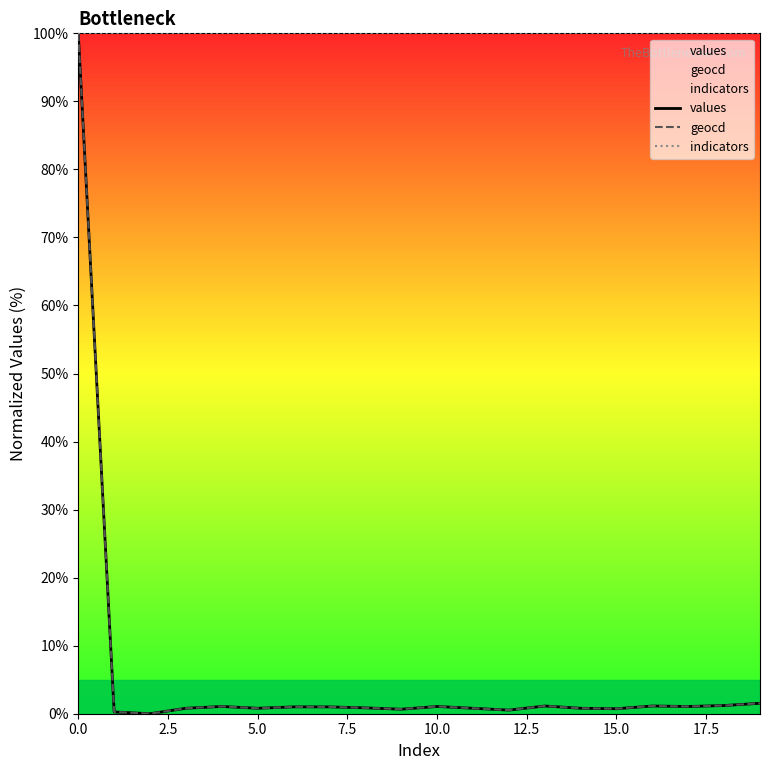

The values series shows 1.1 at 13. True or false?

True